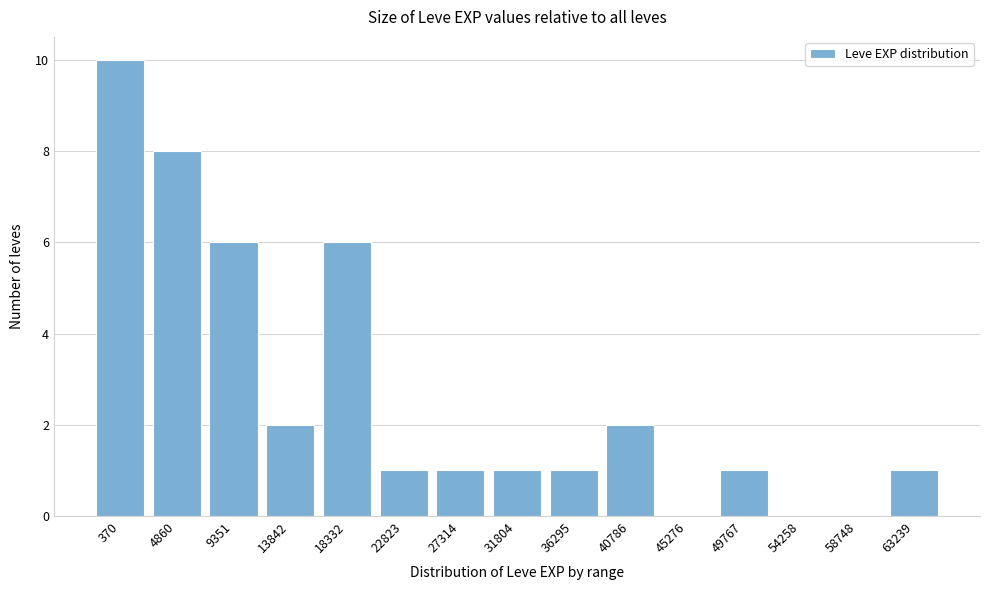

Reading left to right, extract all data points from this chart.

370=10	4860=8	9351=6	13842=2	18332=6	22823=1	27314=1	31804=1	36295=1	40786=2	45276=0	49767=1	54258=0	58748=0	63239=1